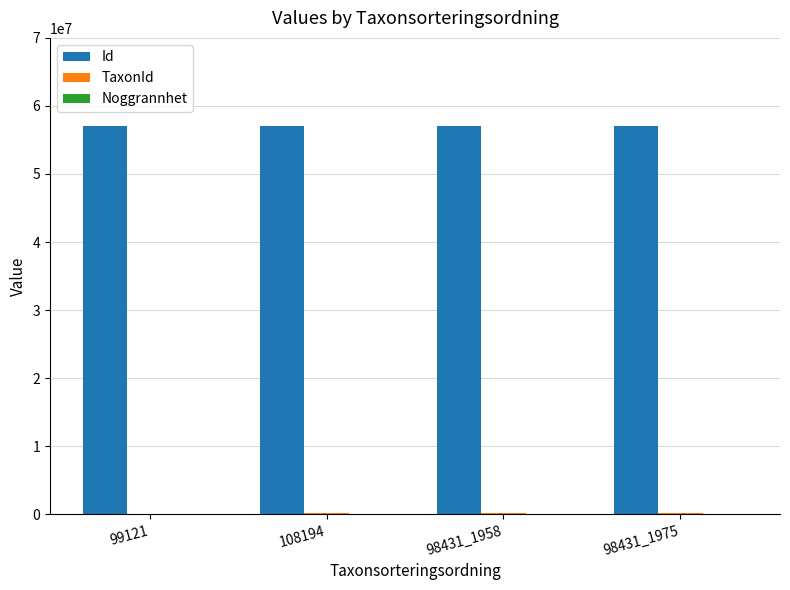

Which series has the largest total across all categories?

Id